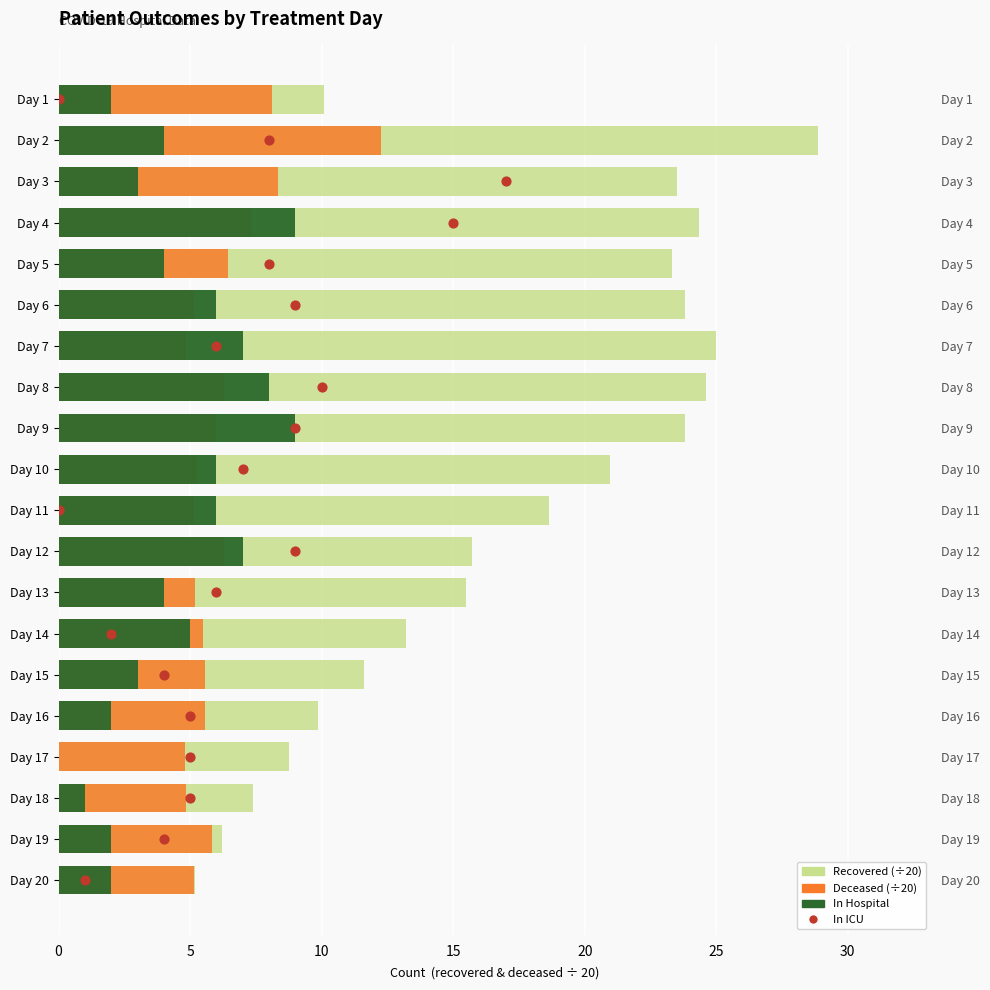

Which series reaches the minimum Y coordinate?

patients_in_hospital